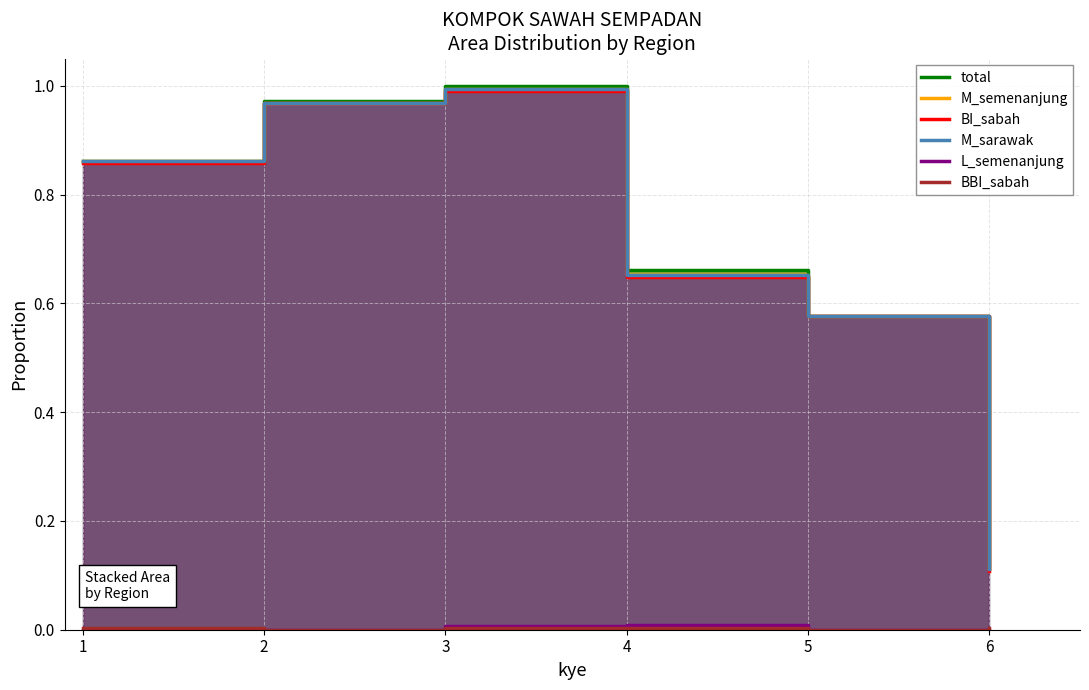

Count the number of data series in this chart.

6